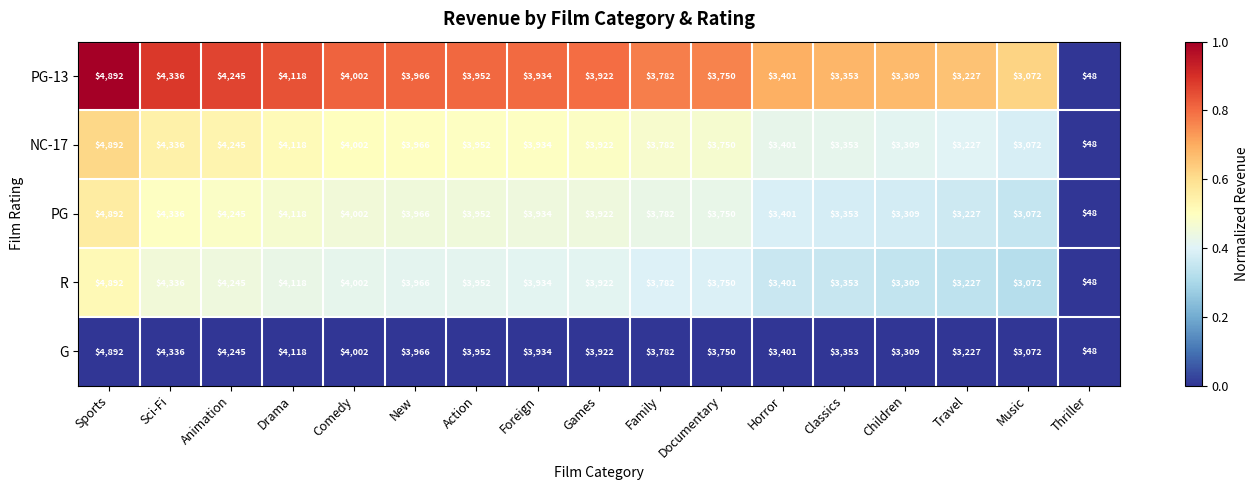

What value does the NC-17 series have at Classics, to the nearest 10?

3350